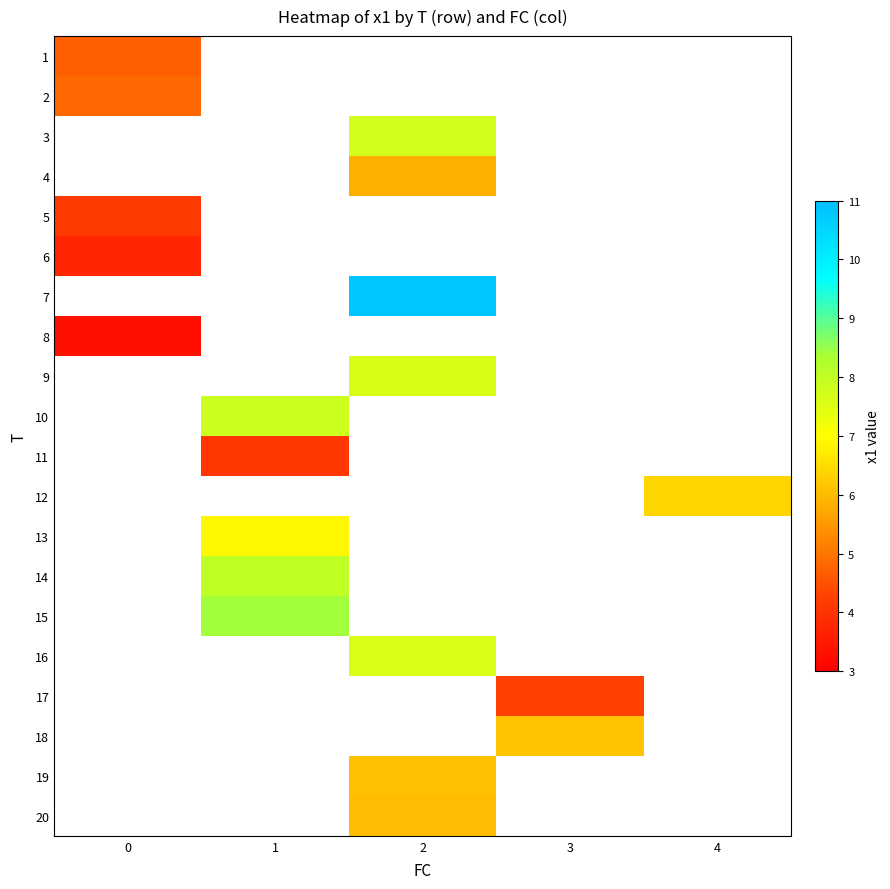

At how many categories does at least one series exceed 4?

5